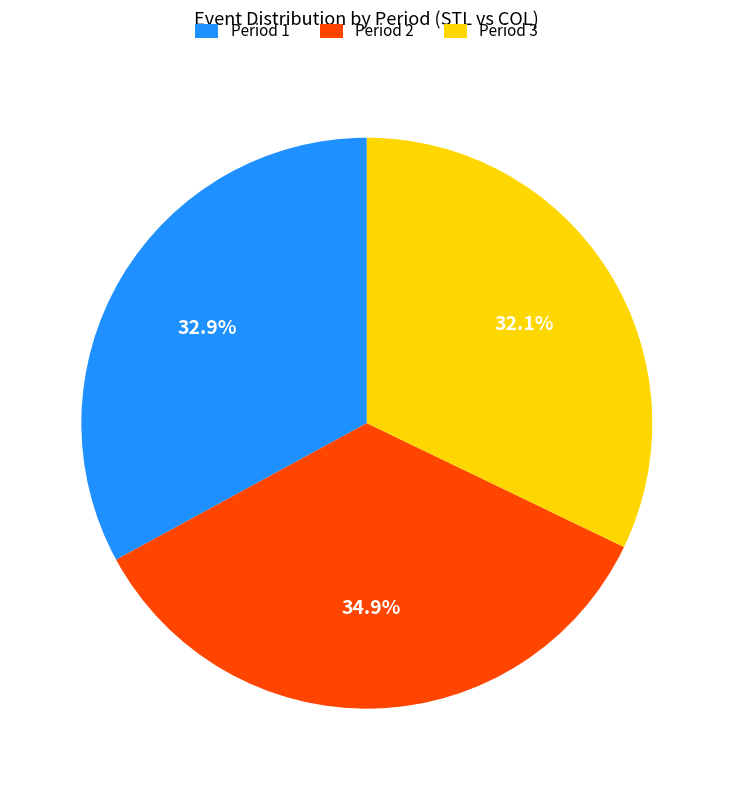

To the nearest percent, what portion does Period 2 represent?

35%